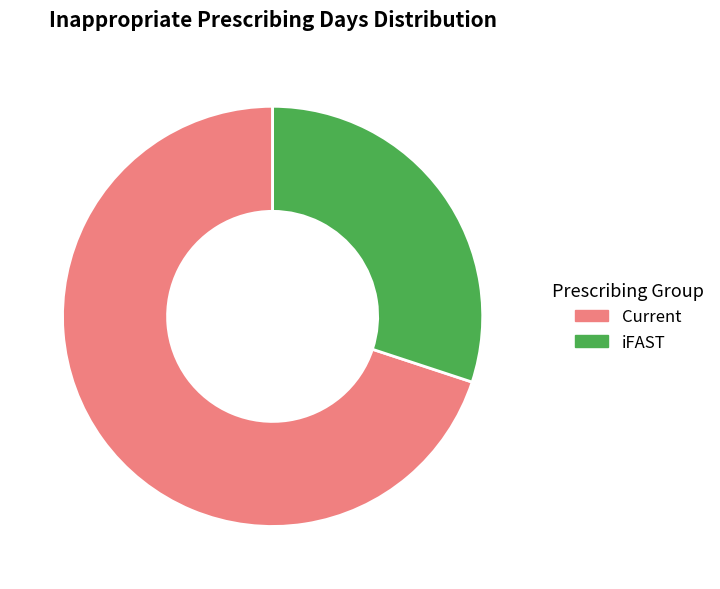

Combined, do iFAST and Current account for over 50%?

Yes